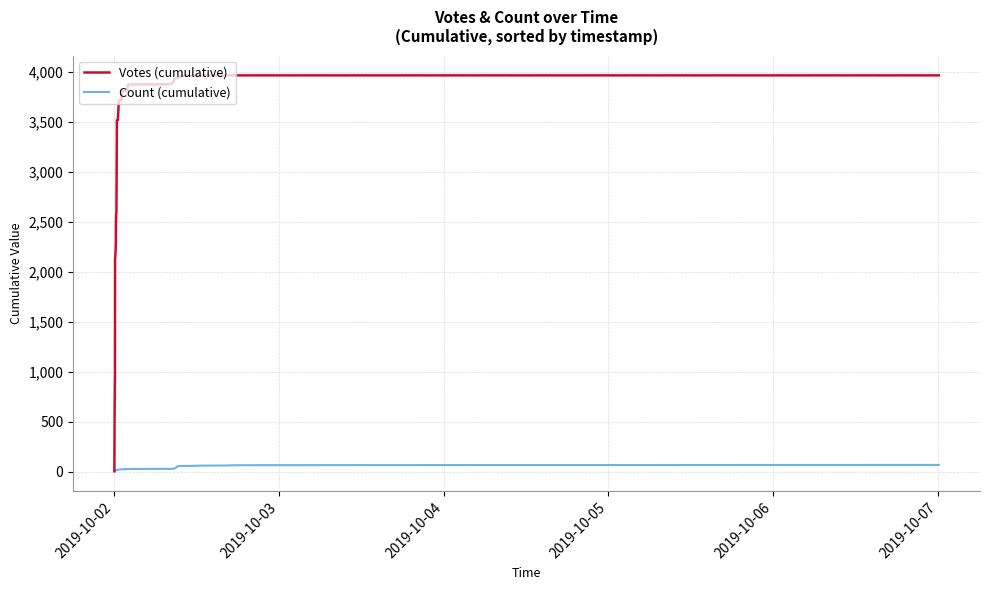

At how many categories does at least one series exceed 1096?

35